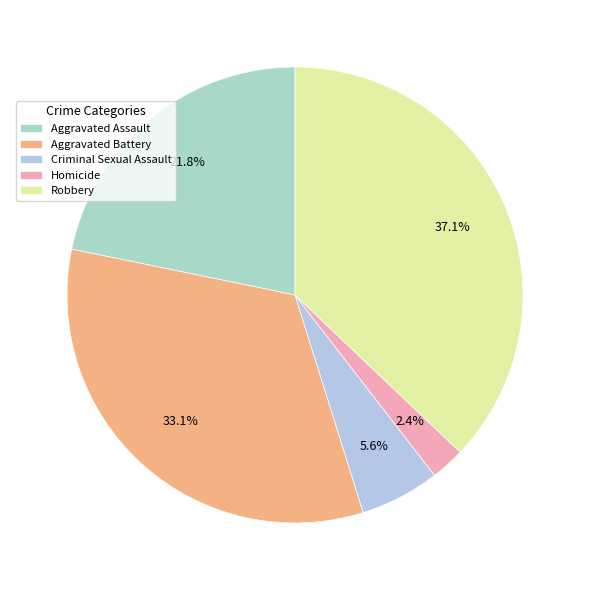

How many segments does this pie chart have?

5